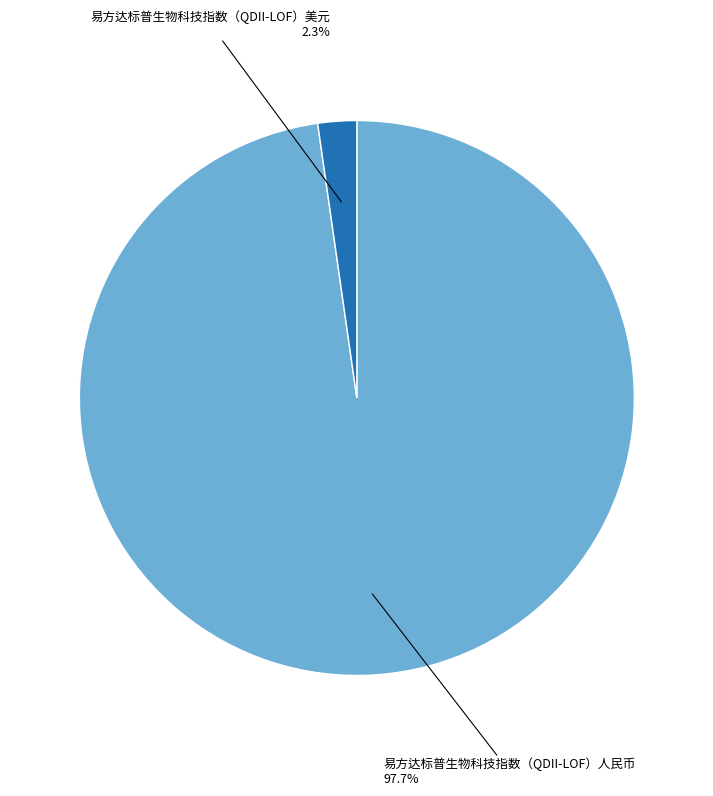

What percentage is the 易方达标普生物科技指数（QDII-LOF）人民币 slice, to the nearest percent?

98%